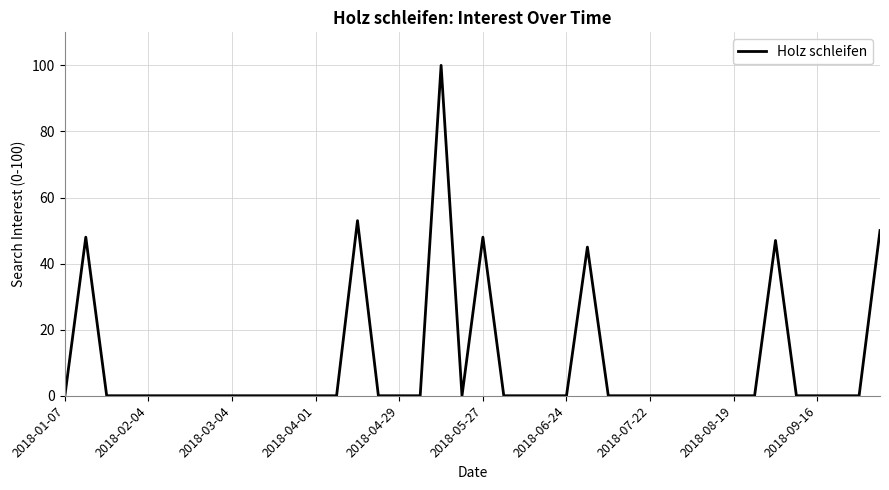

What is the maximum value shown in the chart?

100